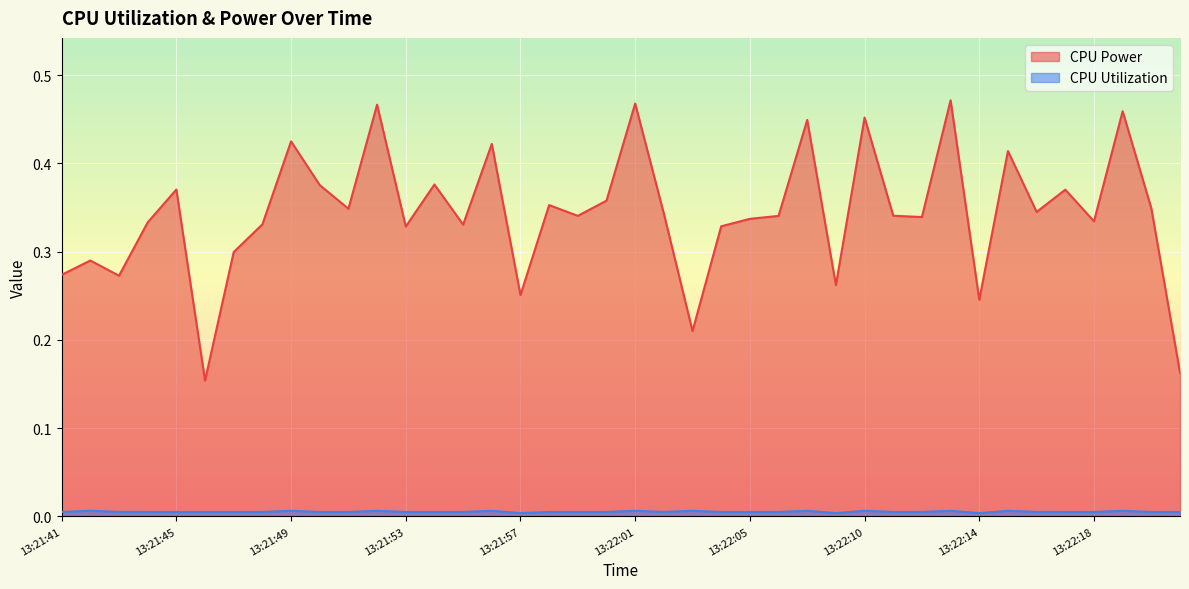

At which category does the chart reach its peak across all series?

13:22:13